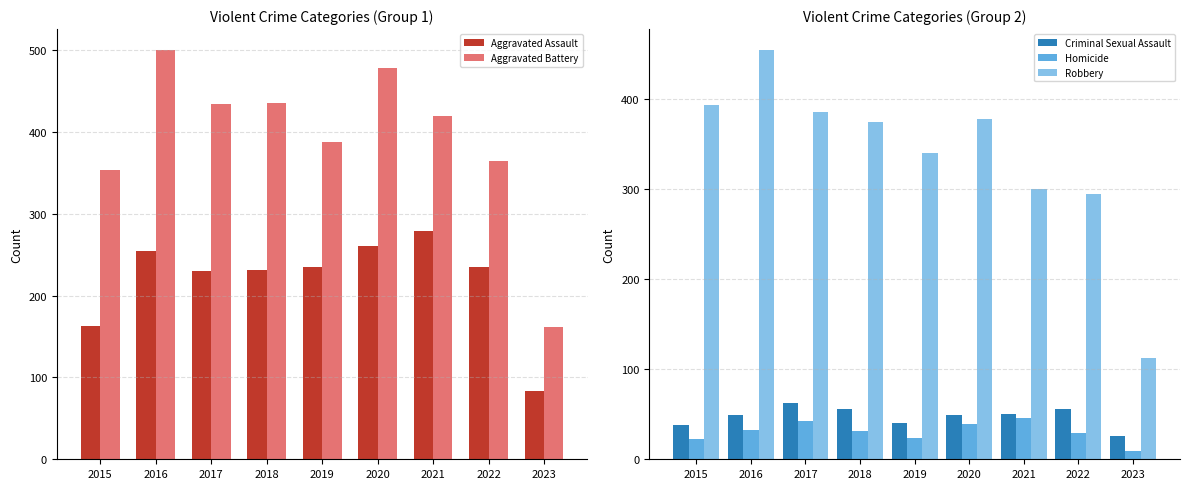

What is the total value across all series at 2016?

1293